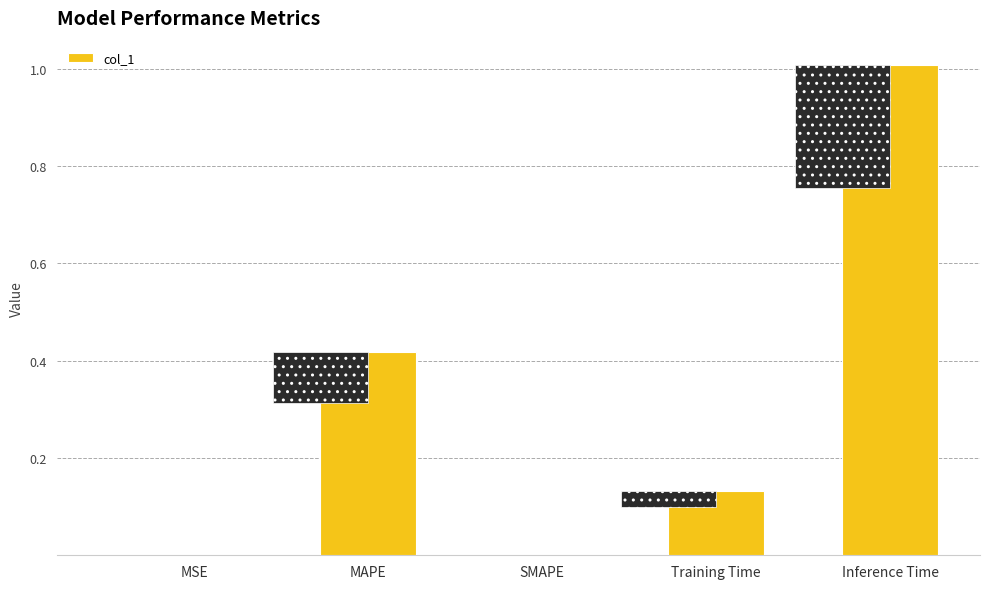

How many bars are there in total?

5